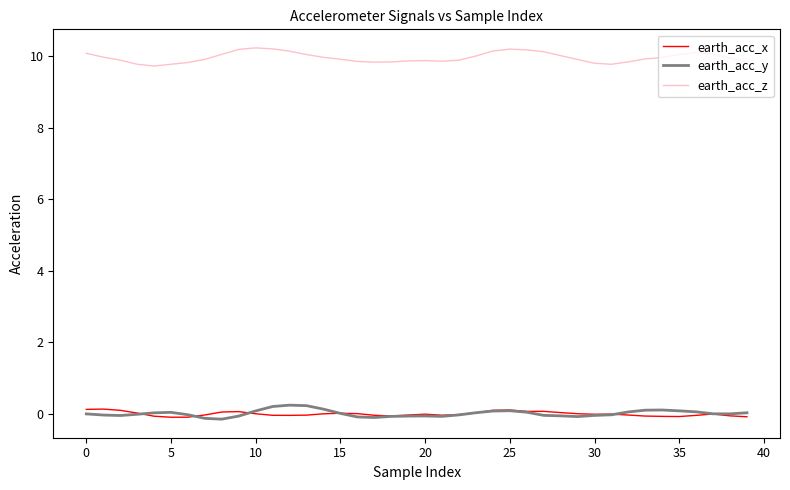

What is the greatest value displayed?

10.2